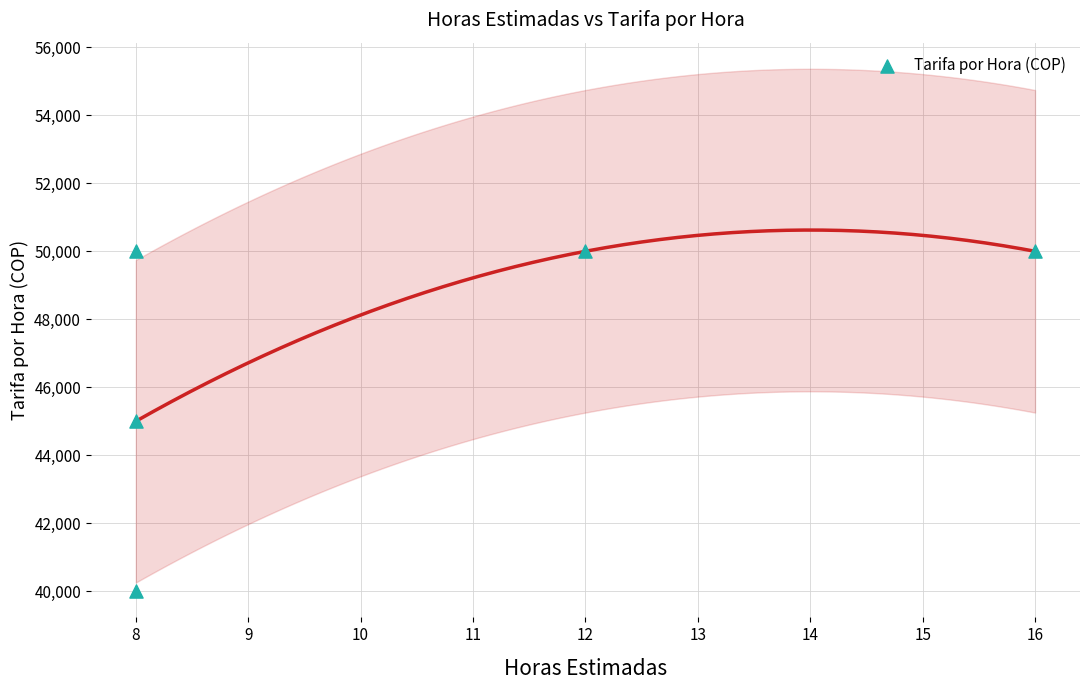

What is the average Y value?

47000